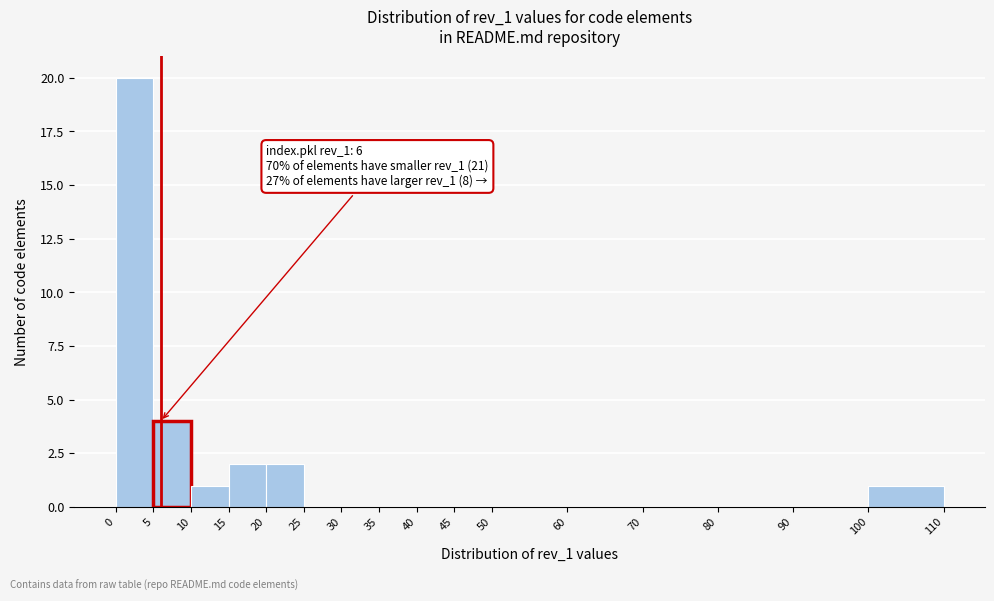

Which range on the x-axis has the tallest bar?

0 to 5